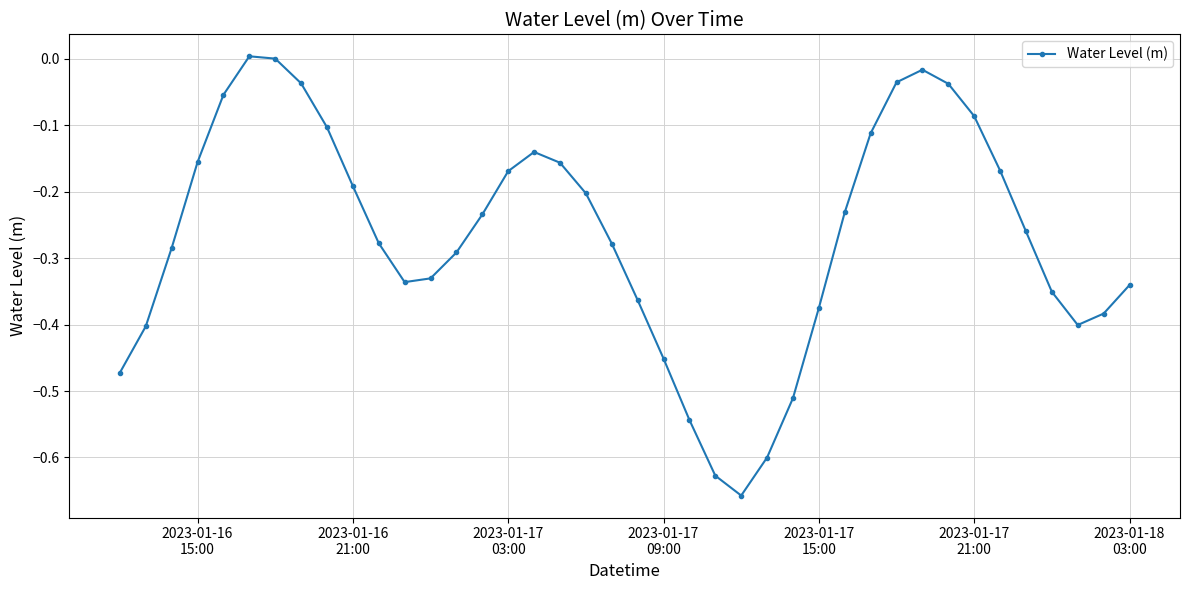

True or false: the data has more than 2 interior local peaks.

True